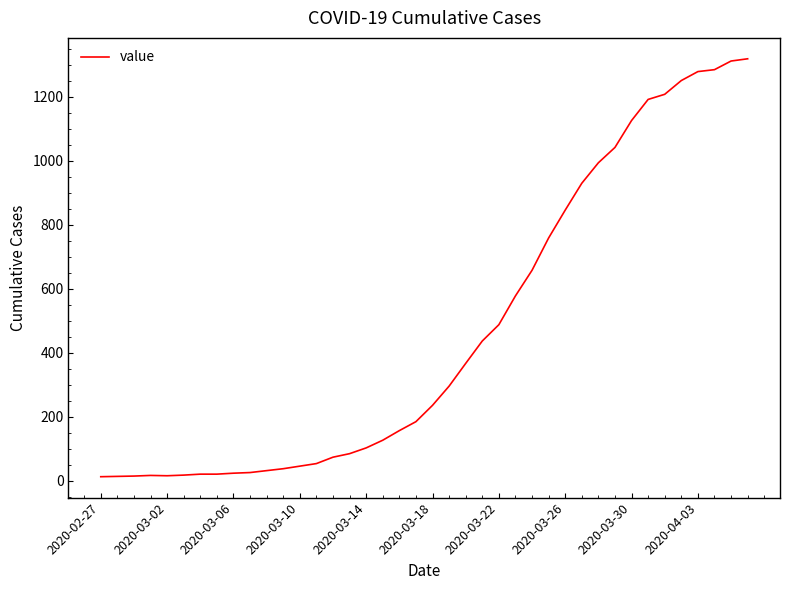

How many values are below 236?

20